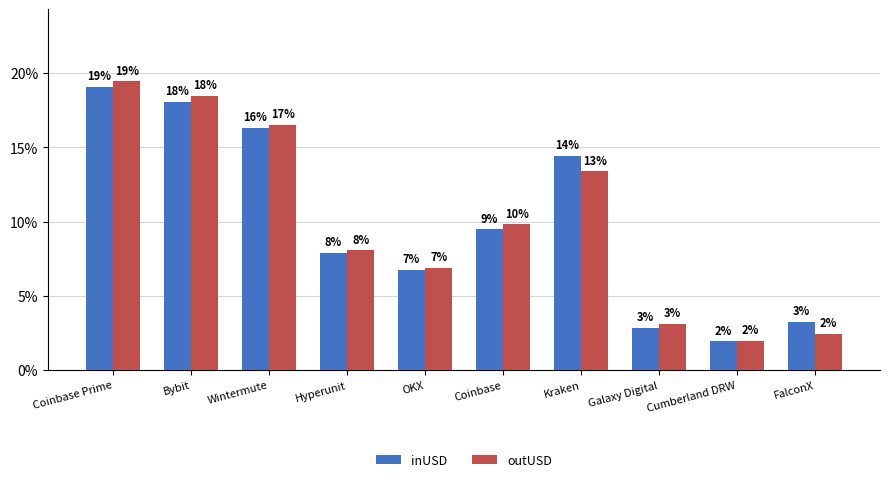

What are all the series names shown in the legend?

inUSD, outUSD